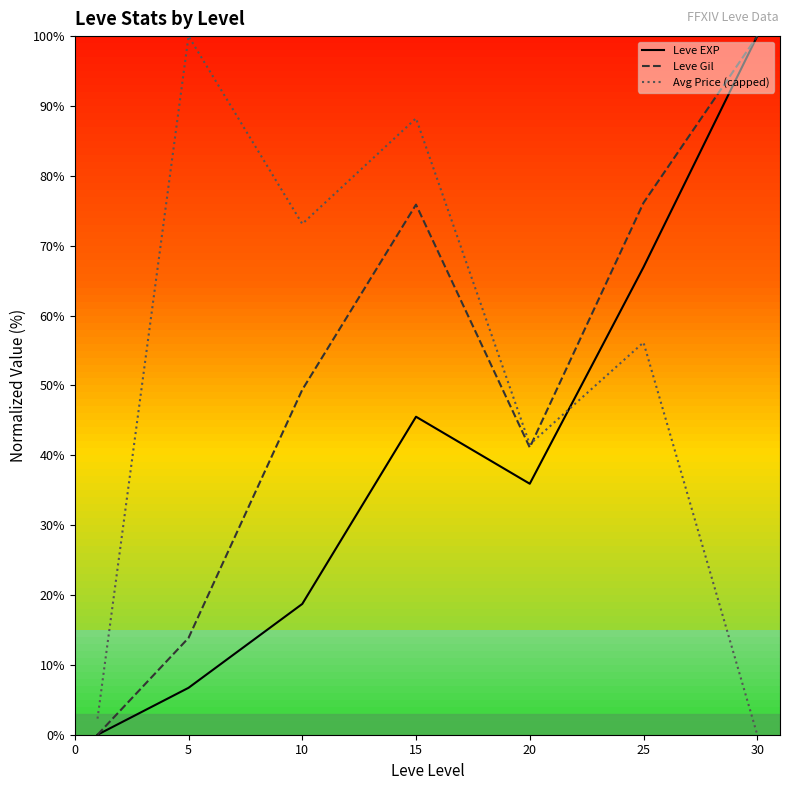

Which series has the largest range (max minus min)?

Leve EXP